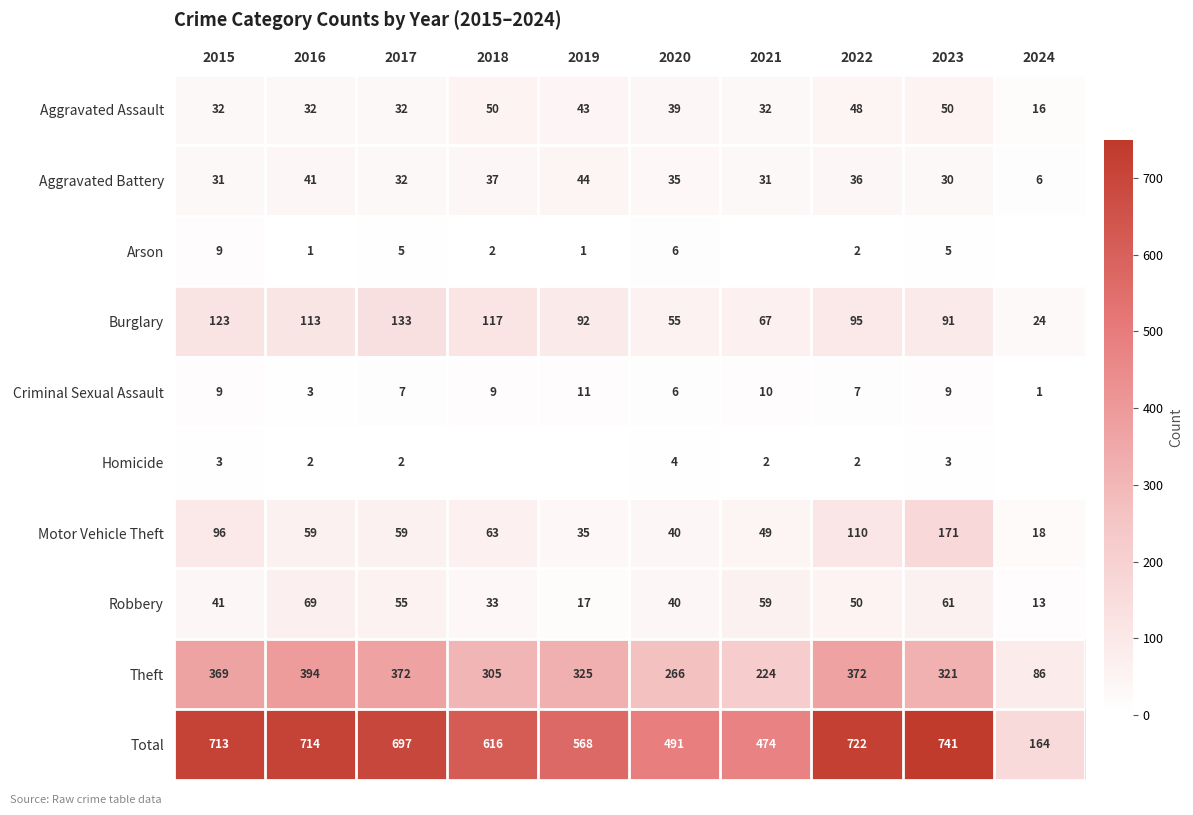

What is the highest value of the Burglary series?

133